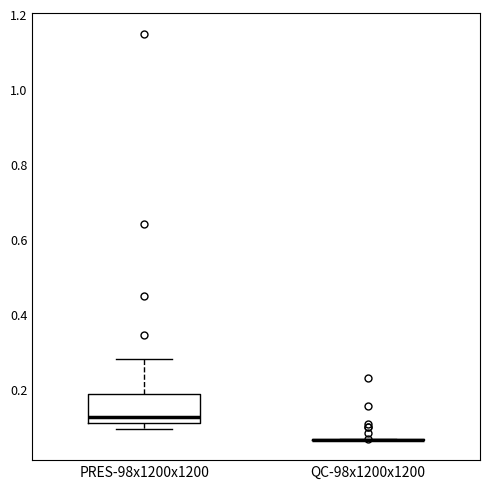

Reading left to right, read every box against the y-axis: the position of its median line, the range the box covers, and the ends of its whiskers. The values are not printed on the chart, so give them approximately, as read against the axis.

PRES-98x1200x1200: median 0.12, box 0.10 to 0.18, whiskers 0.10 (just below the box's lower edge) to 0.28
QC-98x1200x1200: box collapsed to a line at 0.06, whiskers 0.06 to 0.06